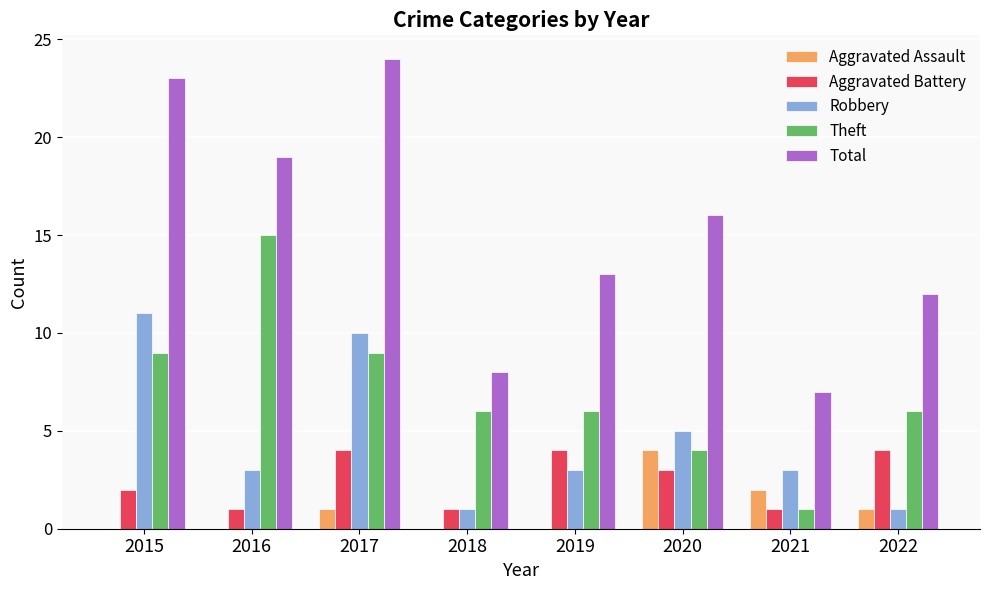

The Theft series shows 6 at 2018. True or false?

True